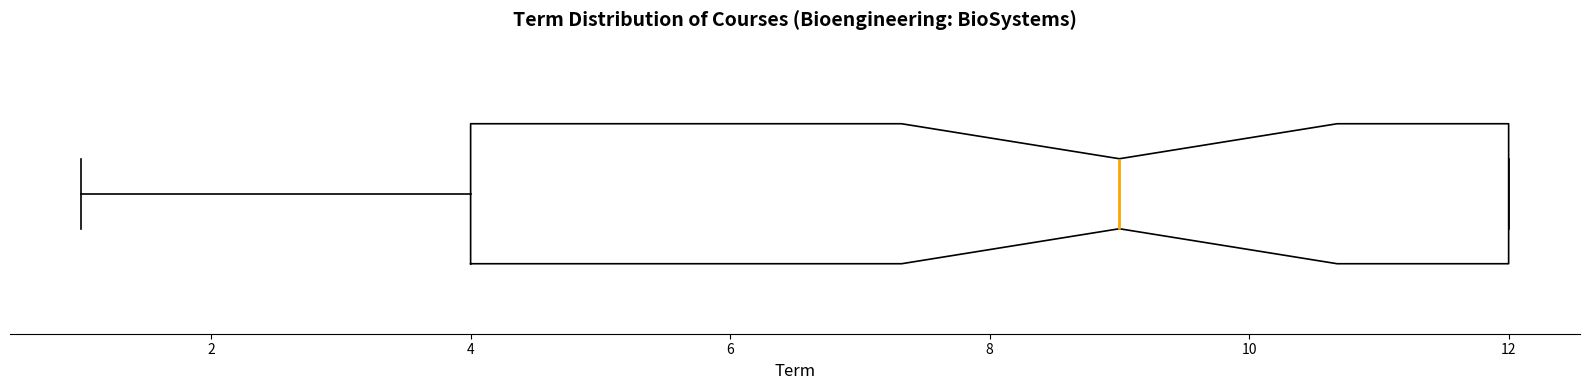

Transcribe this box plot: give where the median line is, the range the box spans, and where the two whiskers end, as read against the x-axis. The values are not printed on the chart, so give them approximately, as read against the axis.

median 9, box 4 to 12, whiskers 1 to 12